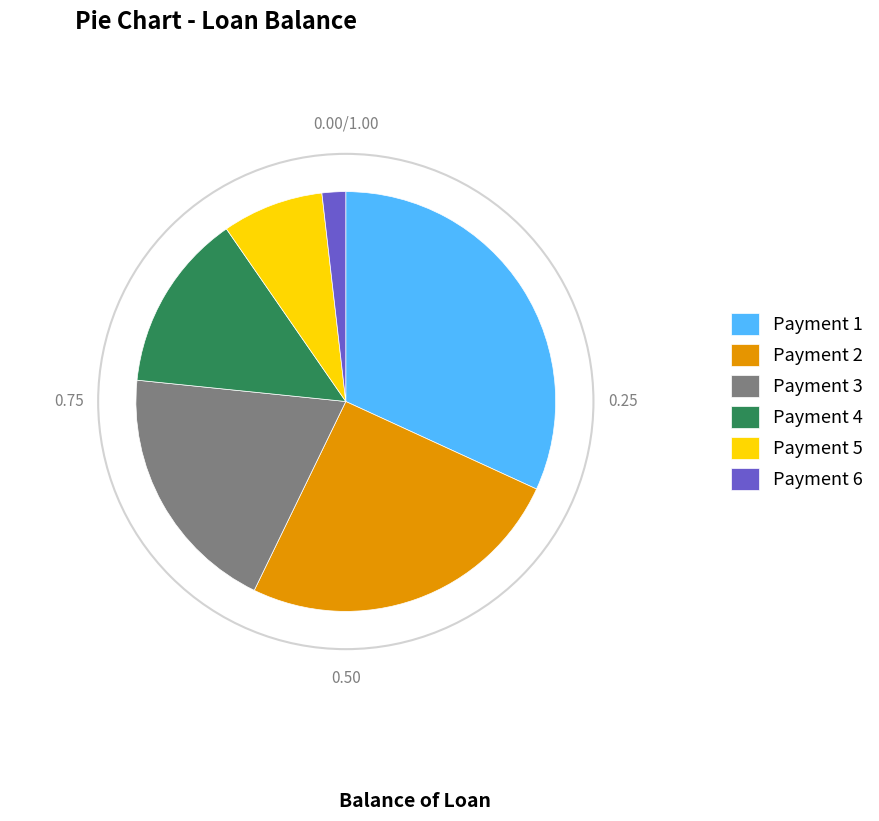

Count the number of slices in the pie.

6